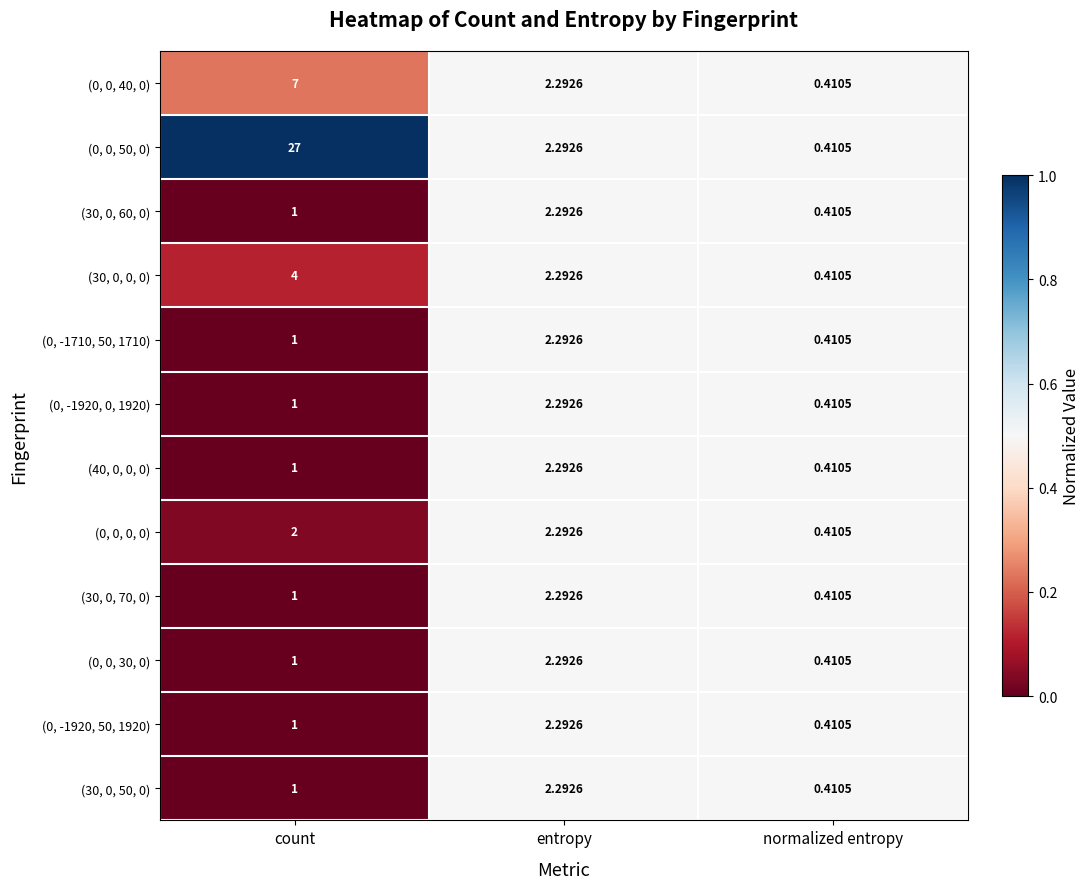

Which series has the largest total across all categories?

(0, 0, 50, 0)